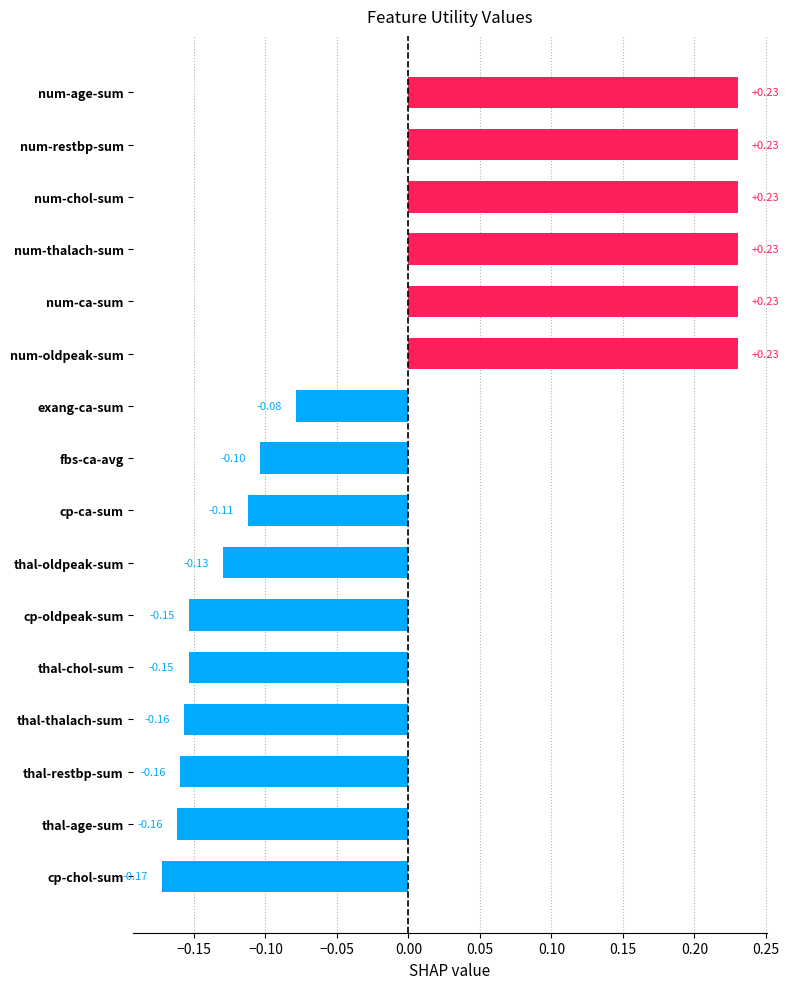

Which has a higher value, num-chol-sum or cp-chol-sum?

num-chol-sum